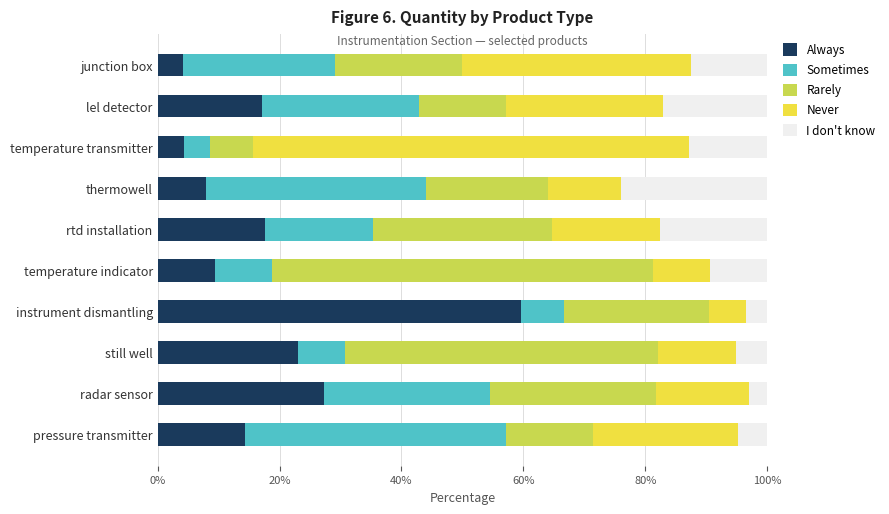

What is the total value across all series at instrument dismantling?

100.0